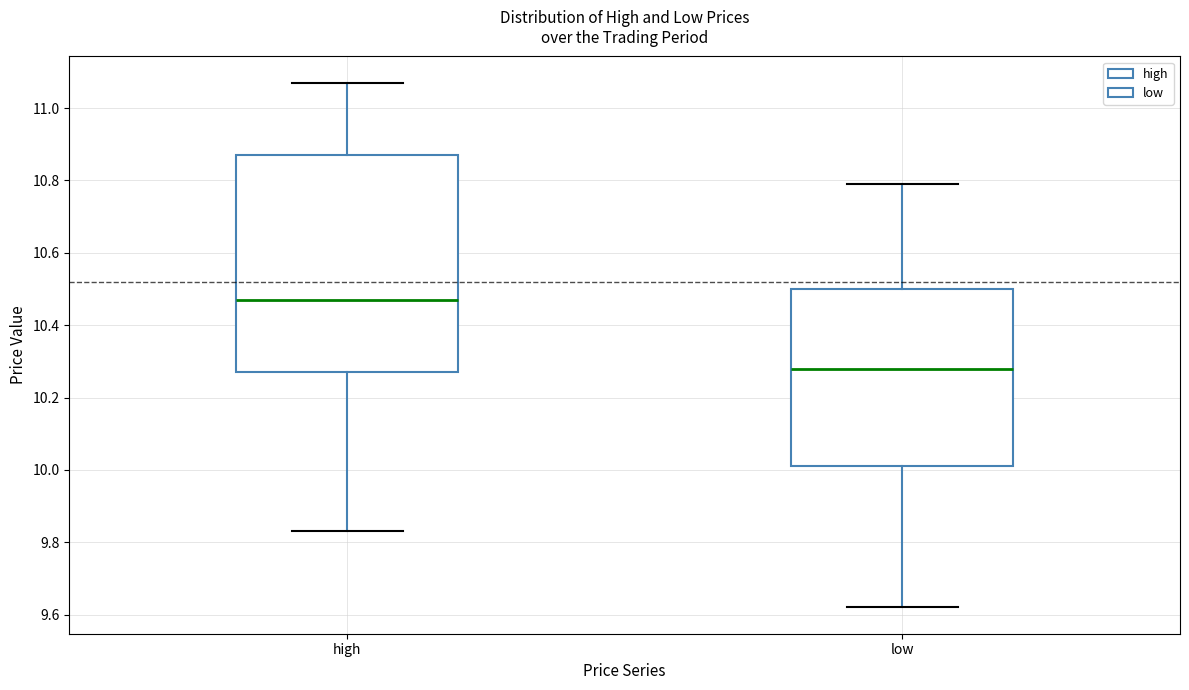

Comparing the boxes themselves (not the whiskers), which one is the tallest?

high